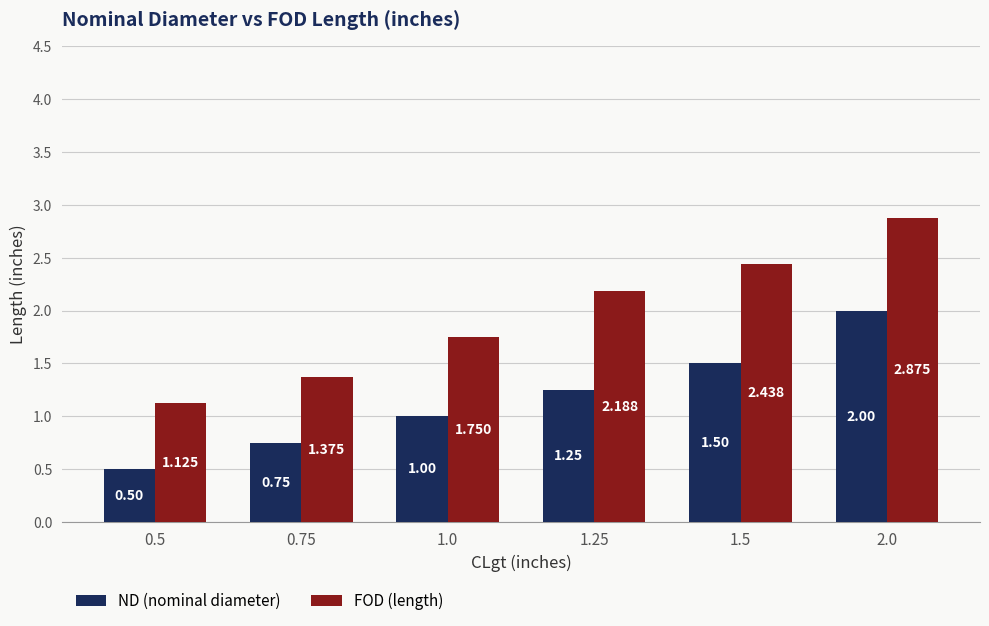

Which series changed the most between 1.0 and 1.25?

FOD (length)